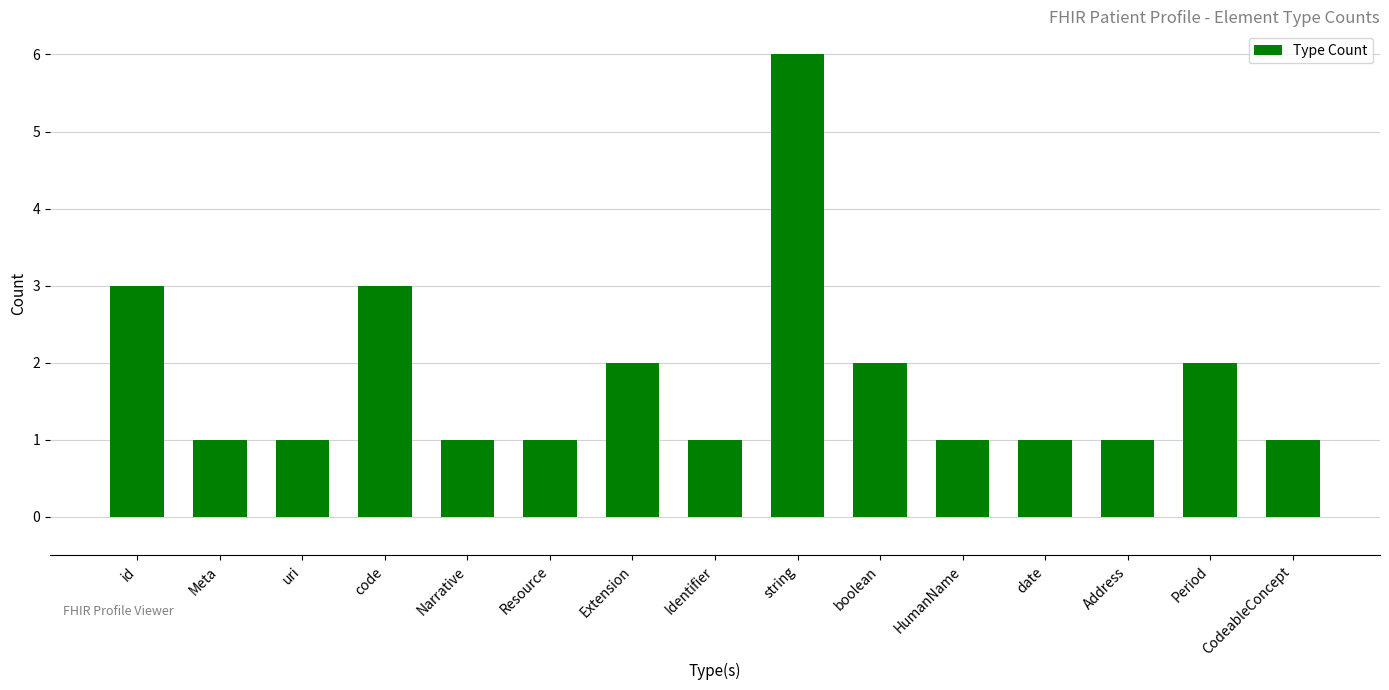

The chart shows a value of 2 at Extension. True or false?

True